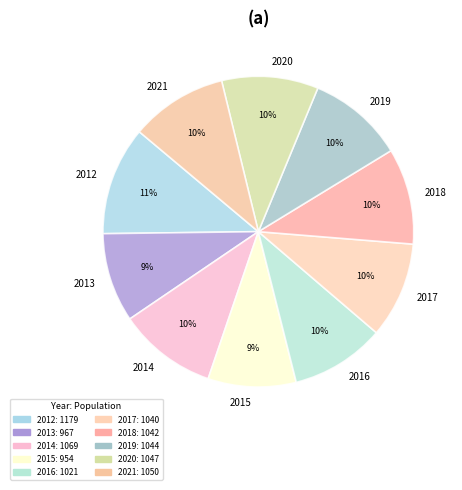

Which slice is the largest?

2012